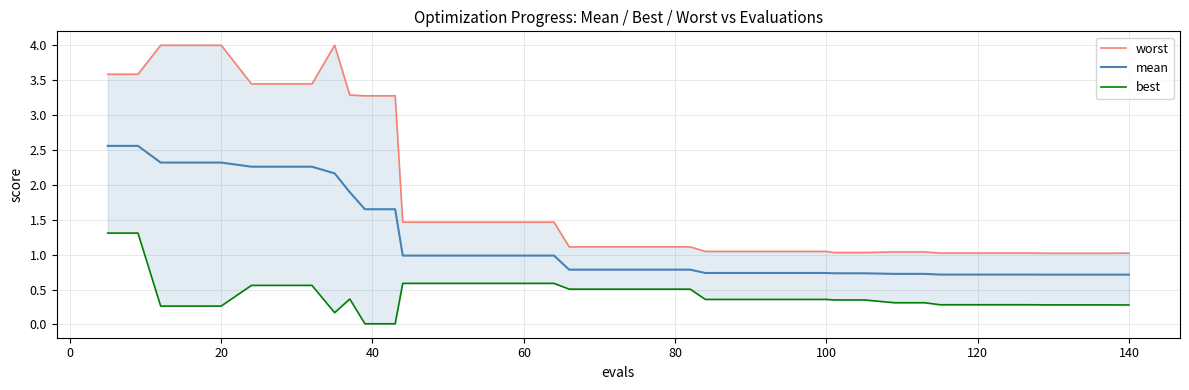

Reading left to right, list all the values displayed in this chart.

worst: 3.6	3.6	4.0	4.0	4.0	3.4	3.4	3.4	4.0	3.3	3.3	3.3	1.5	1.5	1.5	1.5	1.5	1.5	1.1	1.1	1.1	1.1	1.1	1.0	1.0	1.0	1.0	1.0	1.0	1.0	1.0	1.0	1.0	1.0	1.0	1.0	1.0	1.0	1.0	1.0
mean: 2.6	2.6	2.3	2.3	2.3	2.3	2.3	2.3	2.2	1.9	1.7	1.7	1.0	1.0	1.0	1.0	1.0	1.0	0.8	0.8	0.8	0.8	0.8	0.7	0.7	0.7	0.7	0.7	0.7	0.7	0.7	0.7	0.7	0.7	0.7	0.7	0.7	0.7	0.7	0.7
best: 1.3	1.3	0.3	0.3	0.3	0.6	0.6	0.6	0.2	0.4	0.0	0.0	0.6	0.6	0.6	0.6	0.6	0.6	0.5	0.5	0.5	0.5	0.5	0.4	0.4	0.4	0.4	0.4	0.4	0.4	0.3	0.3	0.3	0.3	0.3	0.3	0.3	0.3	0.3	0.3